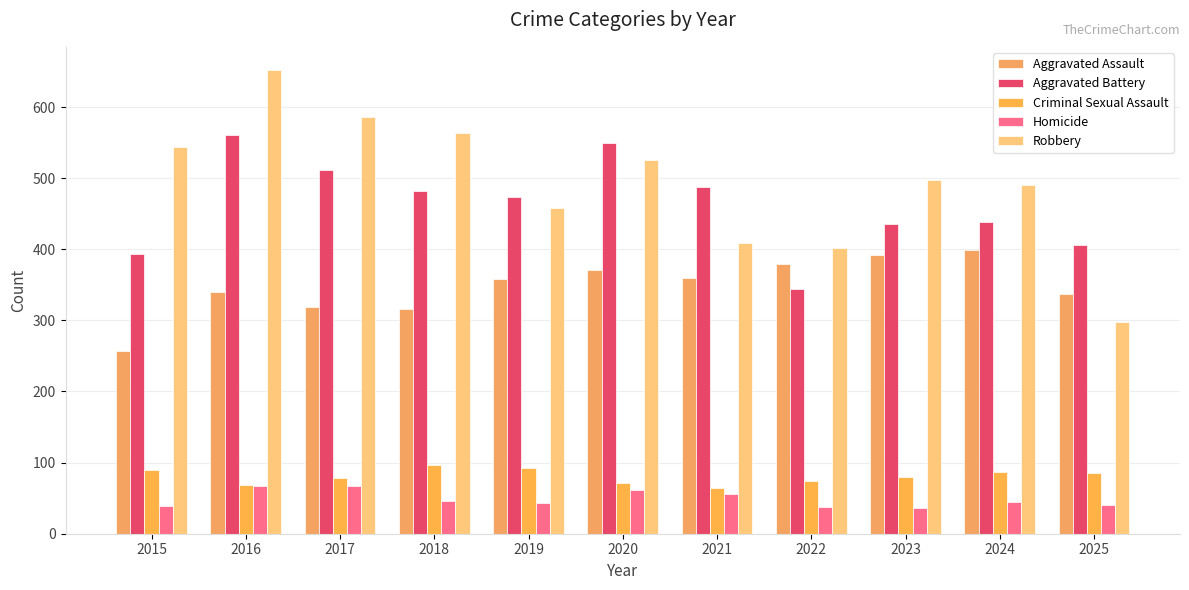

Reading left to right, what are all the values shown in this chart?

Aggravated Assault: 2015=257	2016=340	2017=319	2018=316	2019=358	2020=371	2021=360	2022=379	2023=392	2024=399	2025=337
Aggravated Battery: 2015=394	2016=560	2017=511	2018=482	2019=474	2020=549	2021=487	2022=344	2023=436	2024=439	2025=406
Criminal Sexual Assault: 2015=90	2016=69	2017=79	2018=97	2019=93	2020=71	2021=64	2022=74	2023=80	2024=87	2025=86
Homicide: 2015=39	2016=67	2017=67	2018=46	2019=43	2020=61	2021=56	2022=37	2023=36	2024=44	2025=40
Robbery: 2015=544	2016=652	2017=586	2018=563	2019=458	2020=525	2021=409	2022=402	2023=497	2024=490	2025=298